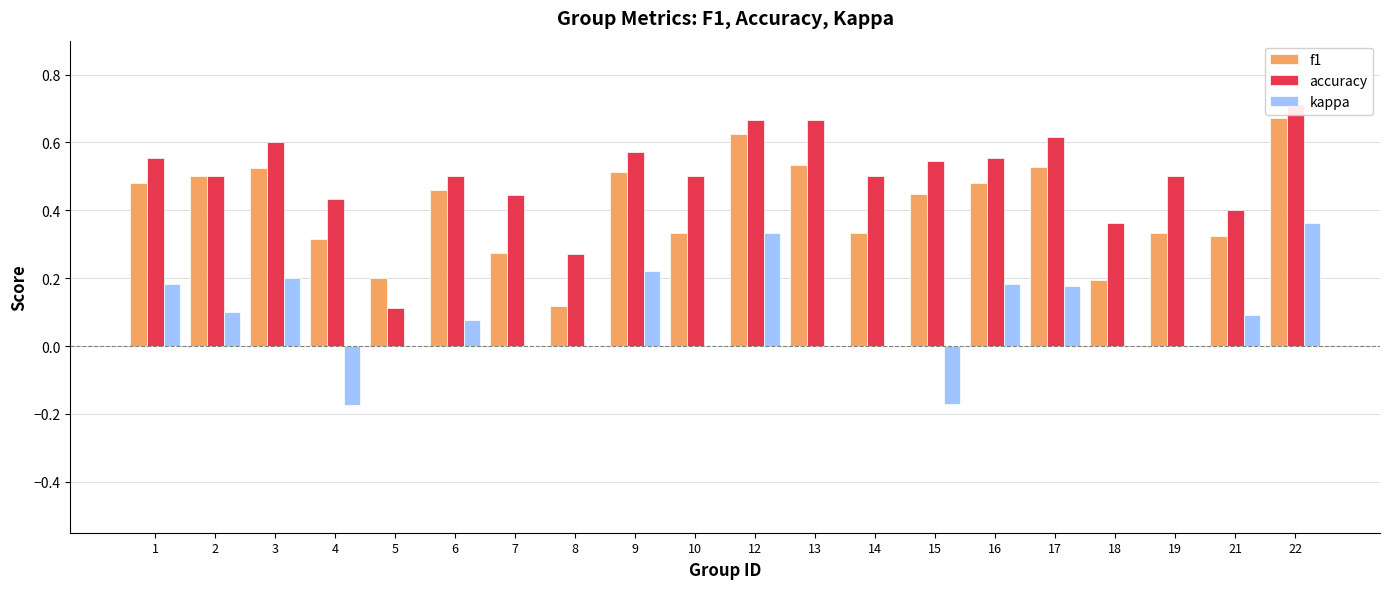

The value of f1 at 17 is 0.9. True or false?

False